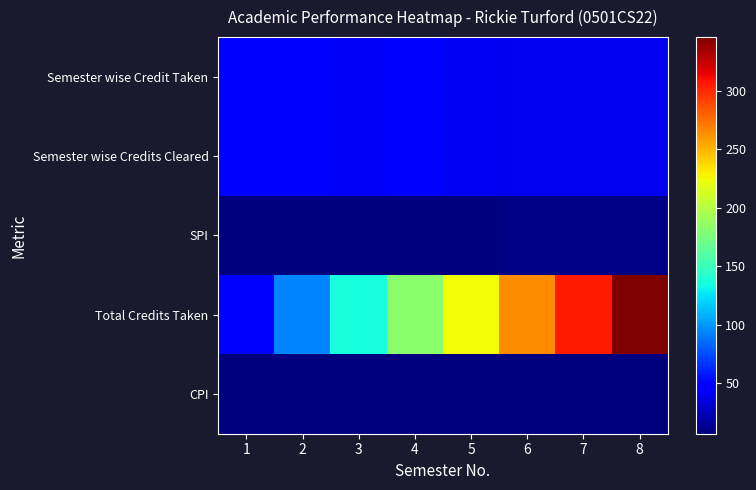

At how many categories does at least one series exceed 155?

5